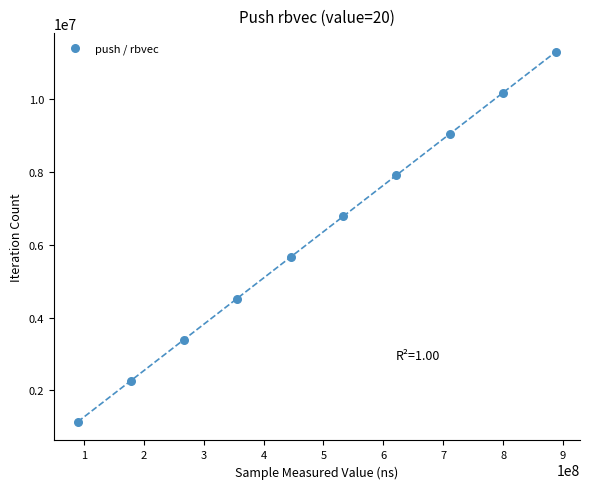

What is the range of Y values (max minus min)?

10177542